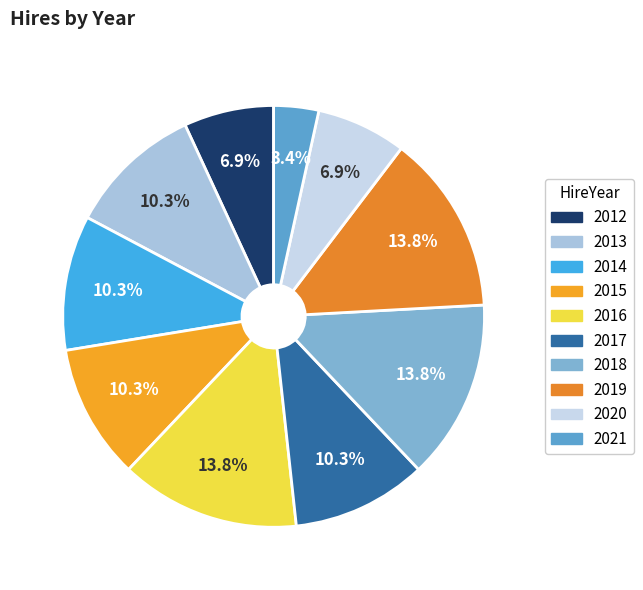

How many slices are in this pie chart?

10